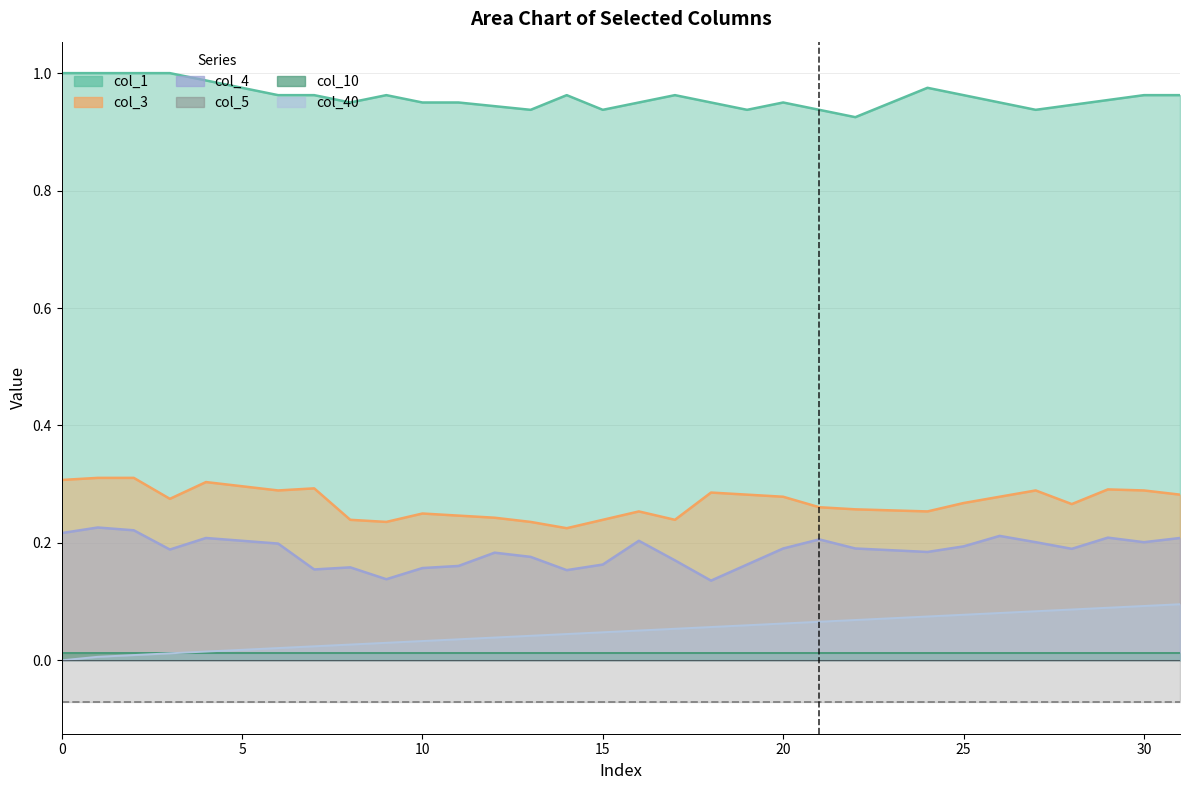

What is the maximum value for col_1?

1.0